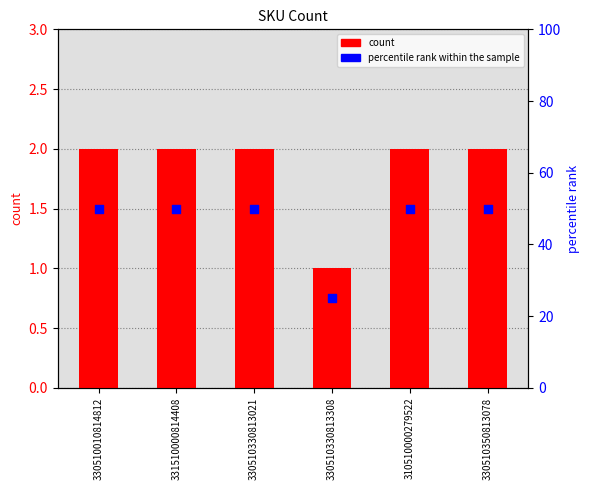

Which series reaches the minimum Y coordinate?

count